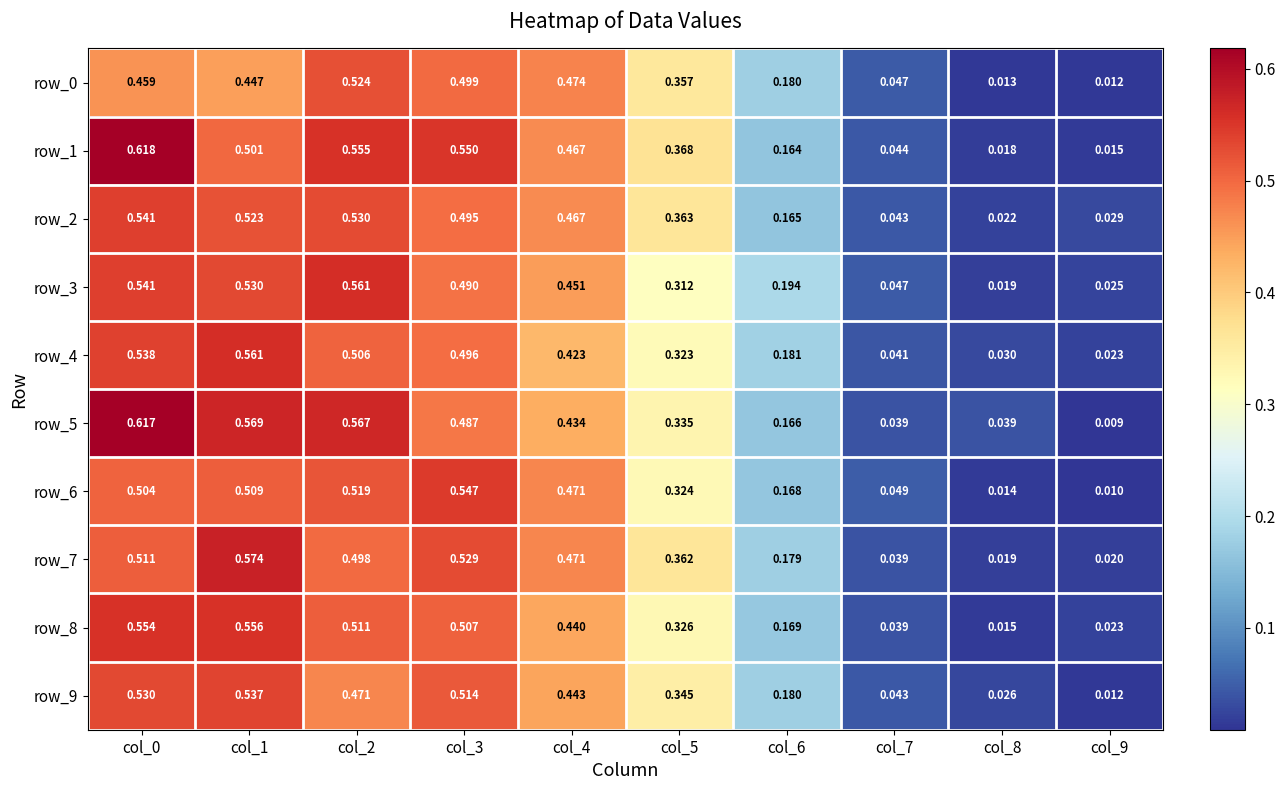

Is the value of row_1 at col_5 greater than the value of row_4 at col_3?

No